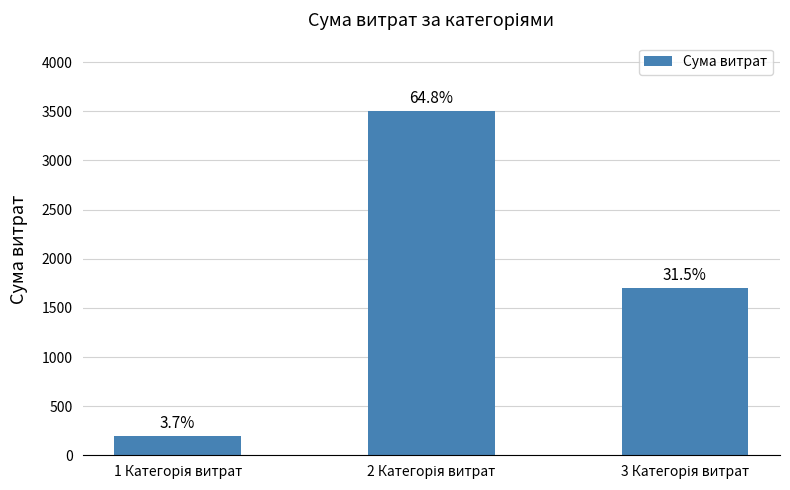

Reading left to right, transcribe all the data shown in this chart.

1 Категорія витрат=200	2 Категорія витрат=3500	3 Категорія витрат=1700